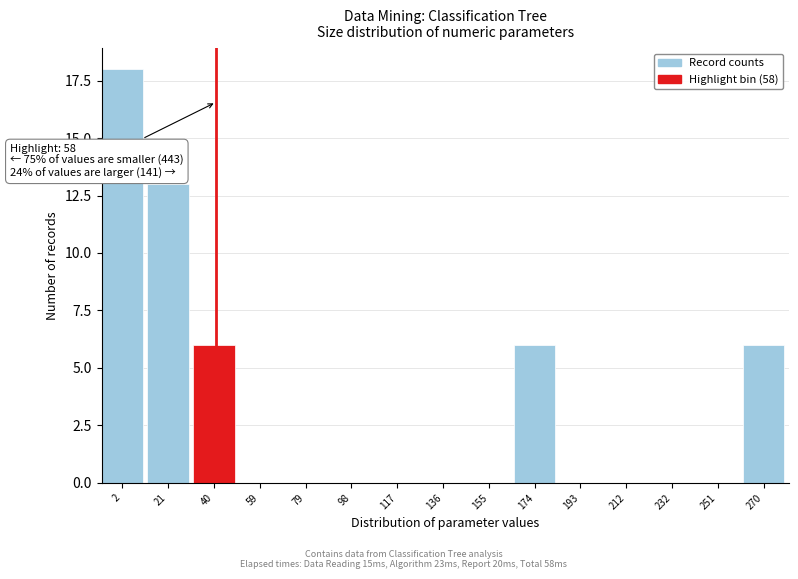

Reading left to right, transcribe all the data shown in this chart.

2=18	21=13	40=6	59=0	79=0	98=0	117=0	136=0	155=0	174=6	193=0	212=0	232=0	251=0	270=6